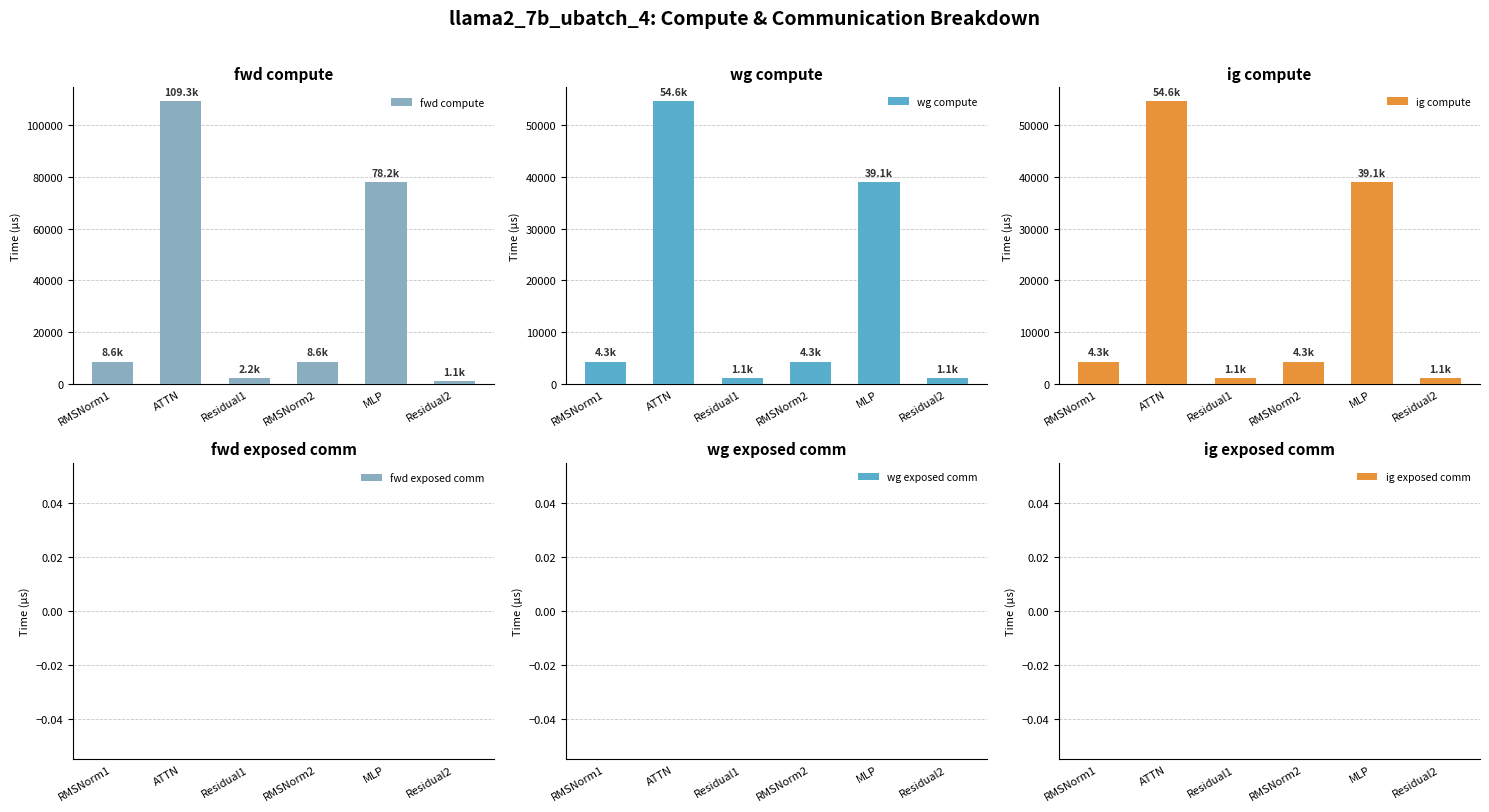

How many values in the fwd compute series are below 8639?

2